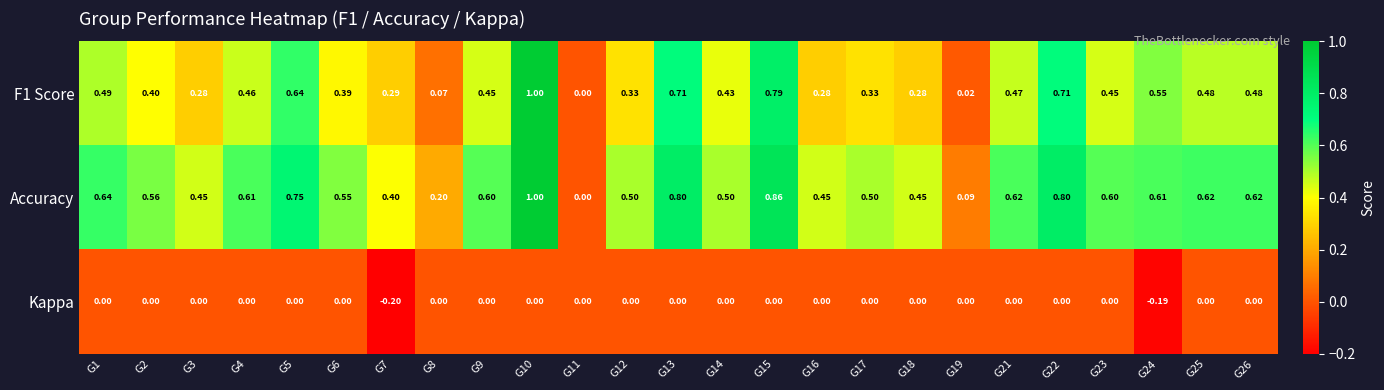

Which series has the largest total across all categories?

Accuracy